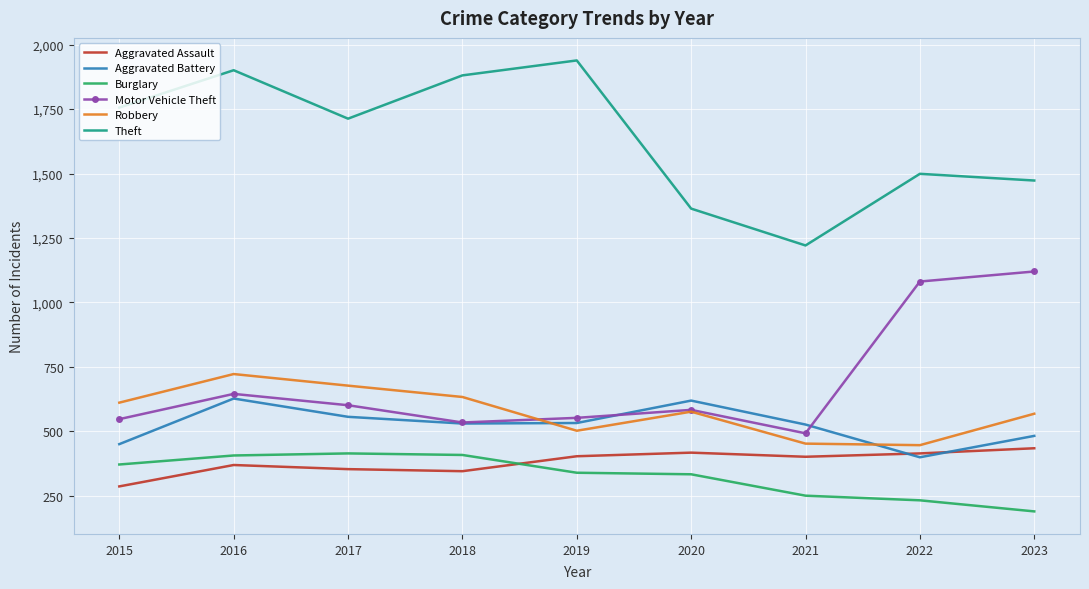

What is the spread (max minus min) of values at 2016?

1532